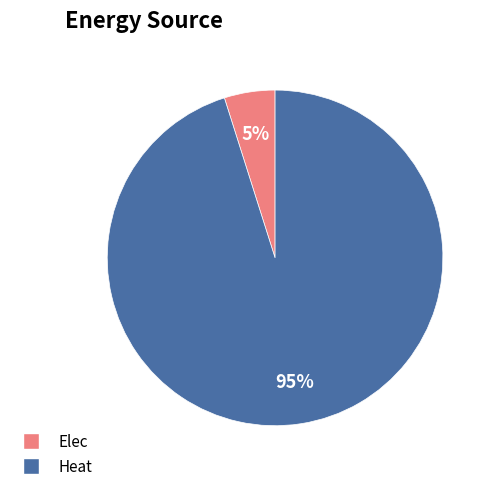

To the nearest percent, what is the average slice percentage?

50%